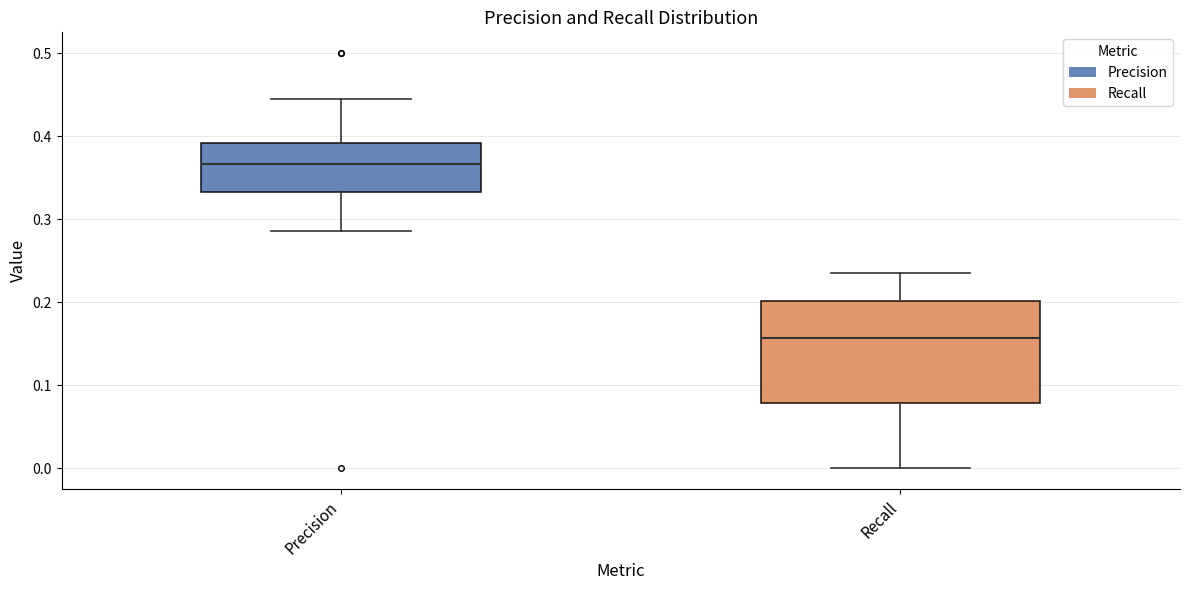

Which box's median line is the lowest?

Recall